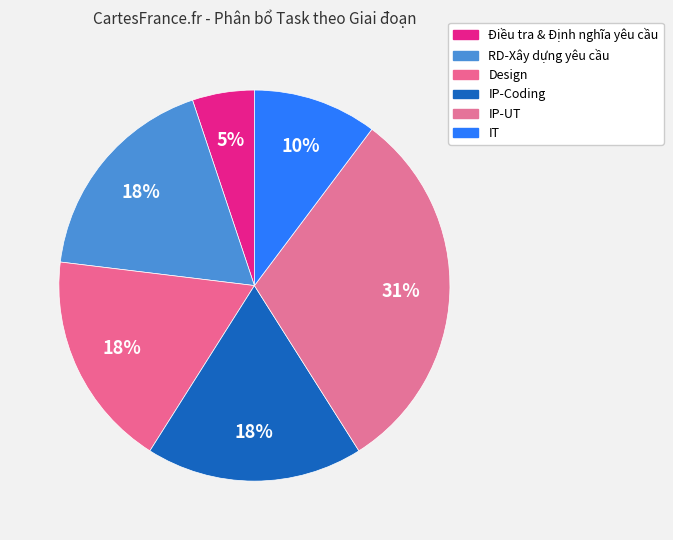

To the nearest percent, what is the difference between the largest and smallest slice percentages?

26%